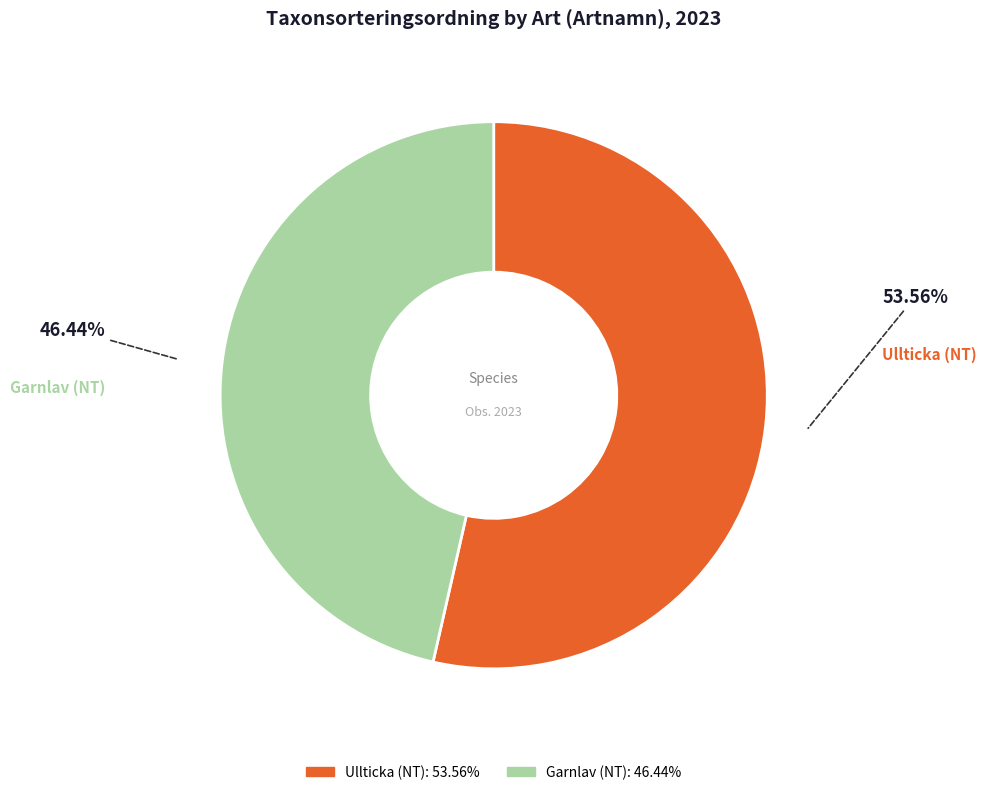

Which category has the smallest portion of the pie?

Garnlav (NT)